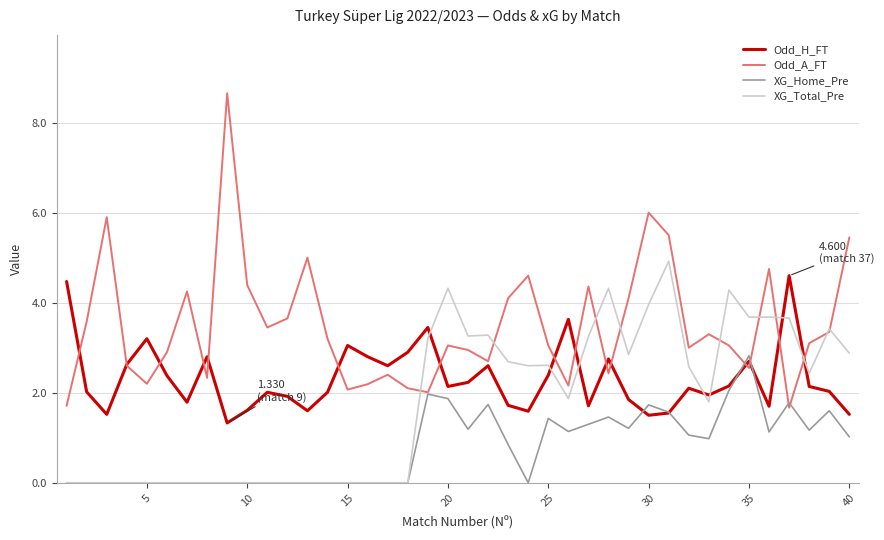

Does the chart display data point markers on the line(s)?

No